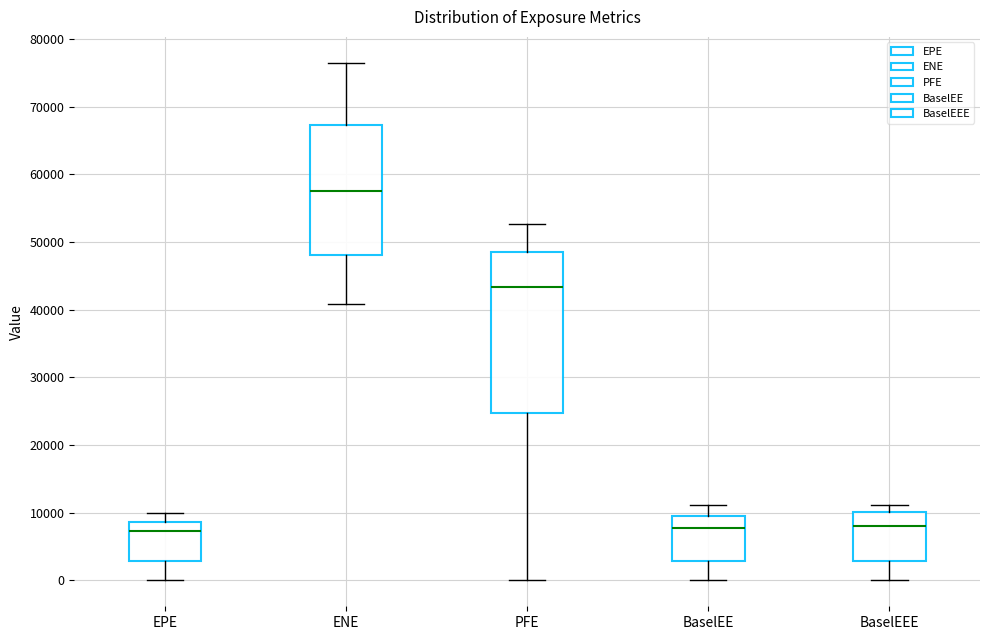

Reading left to right, transcribe this box plot: for each box, give where its median line is, the range the box spans, and where its two whiskers end, as read against the y-axis. The values are not printed on the chart, so give them approximately, as read against the axis.

EPE: median 7000, box 3000 to 9000, whiskers 0 to 10000
ENE: median 58000, box 48000 to 67000, whiskers 41000 to 76000
PFE: median 43000, box 25000 to 48000, whiskers 0 to 53000
BaselEE: median 8000, box 3000 to 10000, whiskers 0 to 11000
BaselEEE: median 8000, box 3000 to 10000, whiskers 0 to 11000